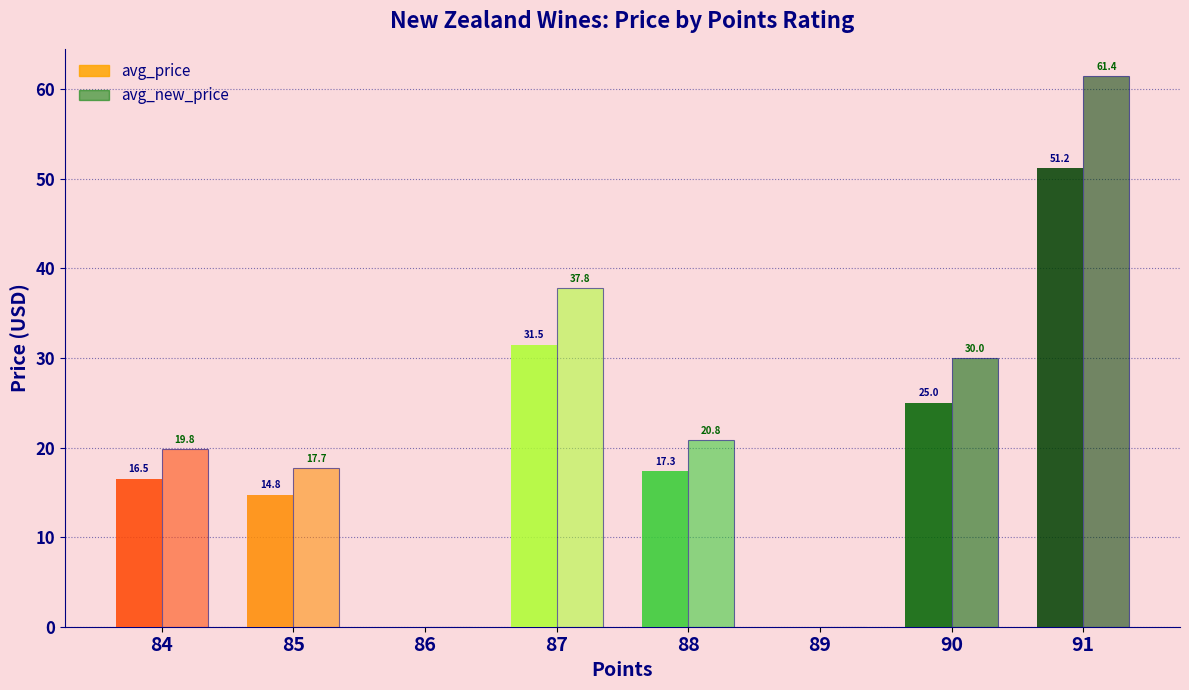

How many series are shown in this chart?

2